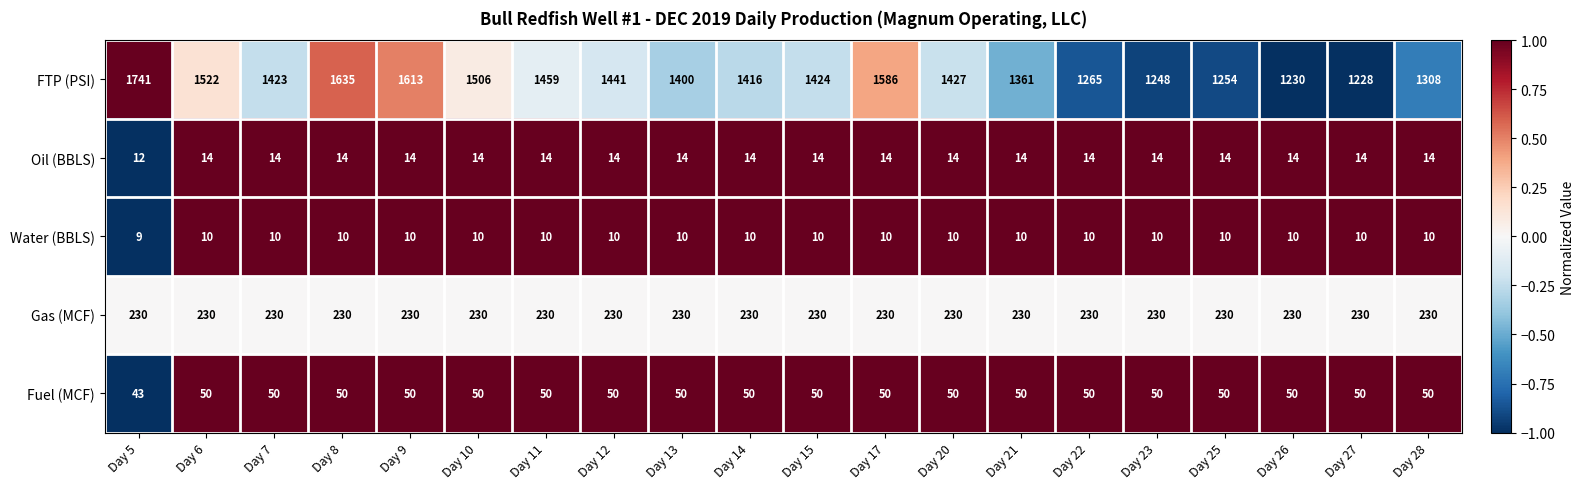

What is the greatest value displayed?

1741